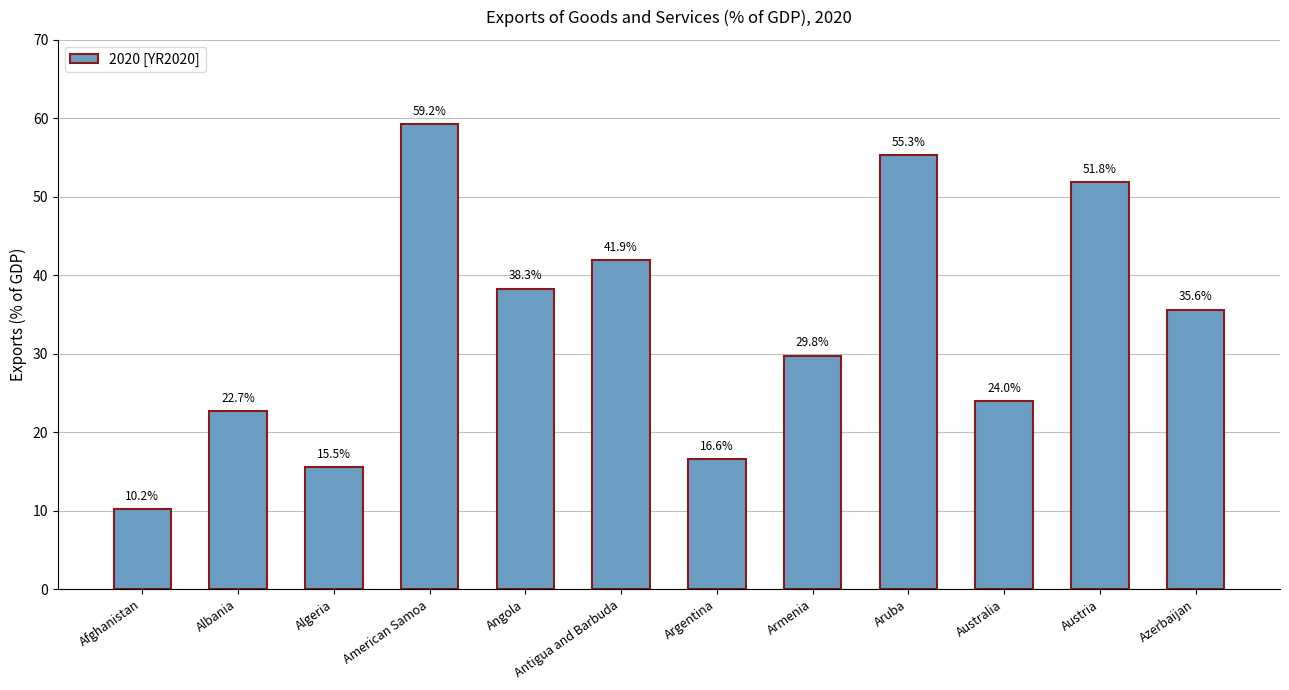

Approximately how many times larger is the value at Angola compared to Algeria?

2.5